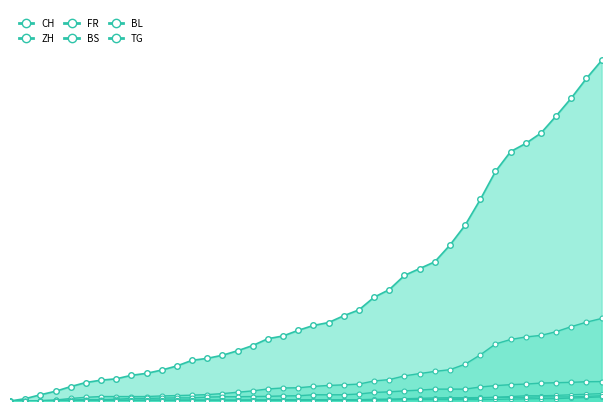

How many data points does each series have?

40